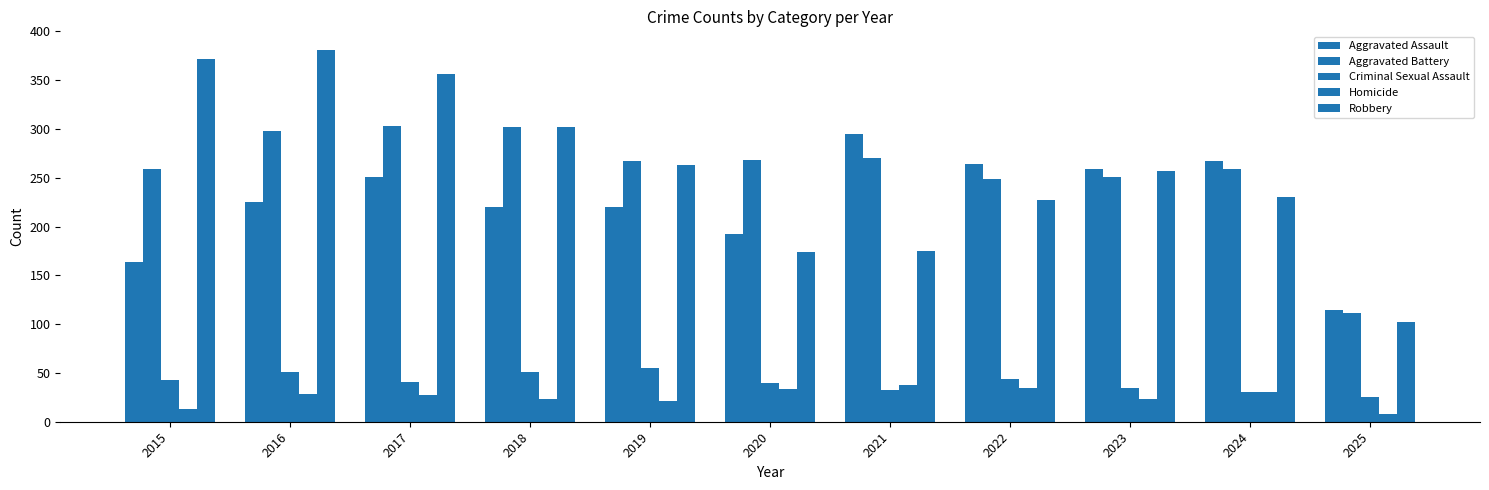

How many distinct data groups are displayed?

5